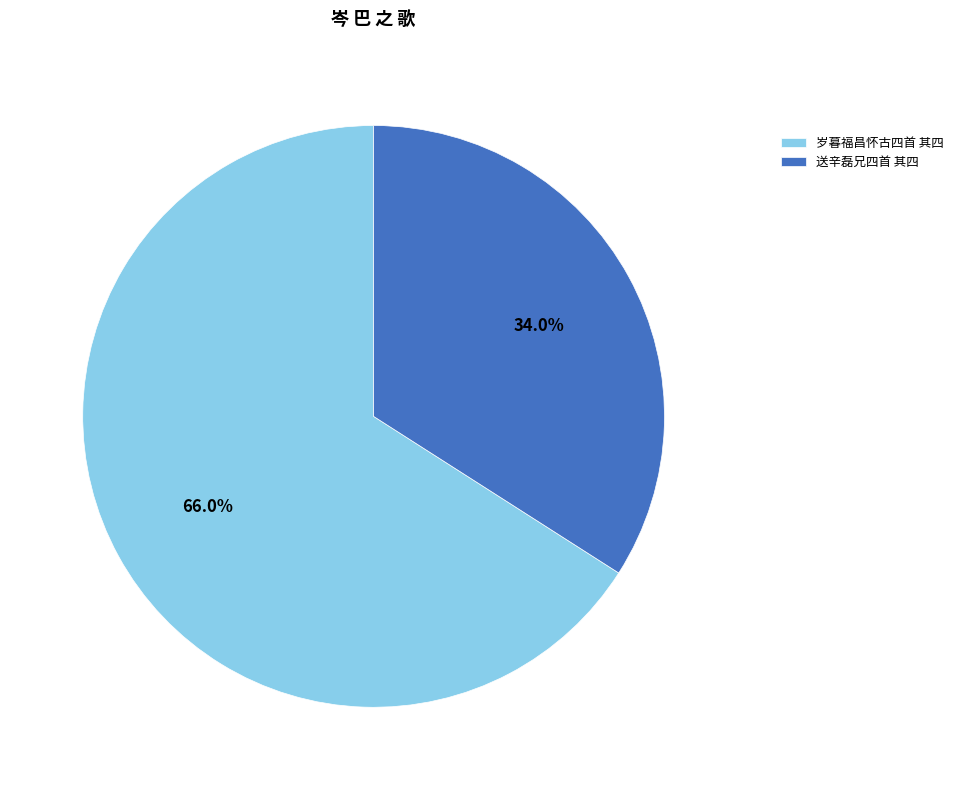

What is the largest slice in the pie chart?

岁暮福昌怀古四首 其四